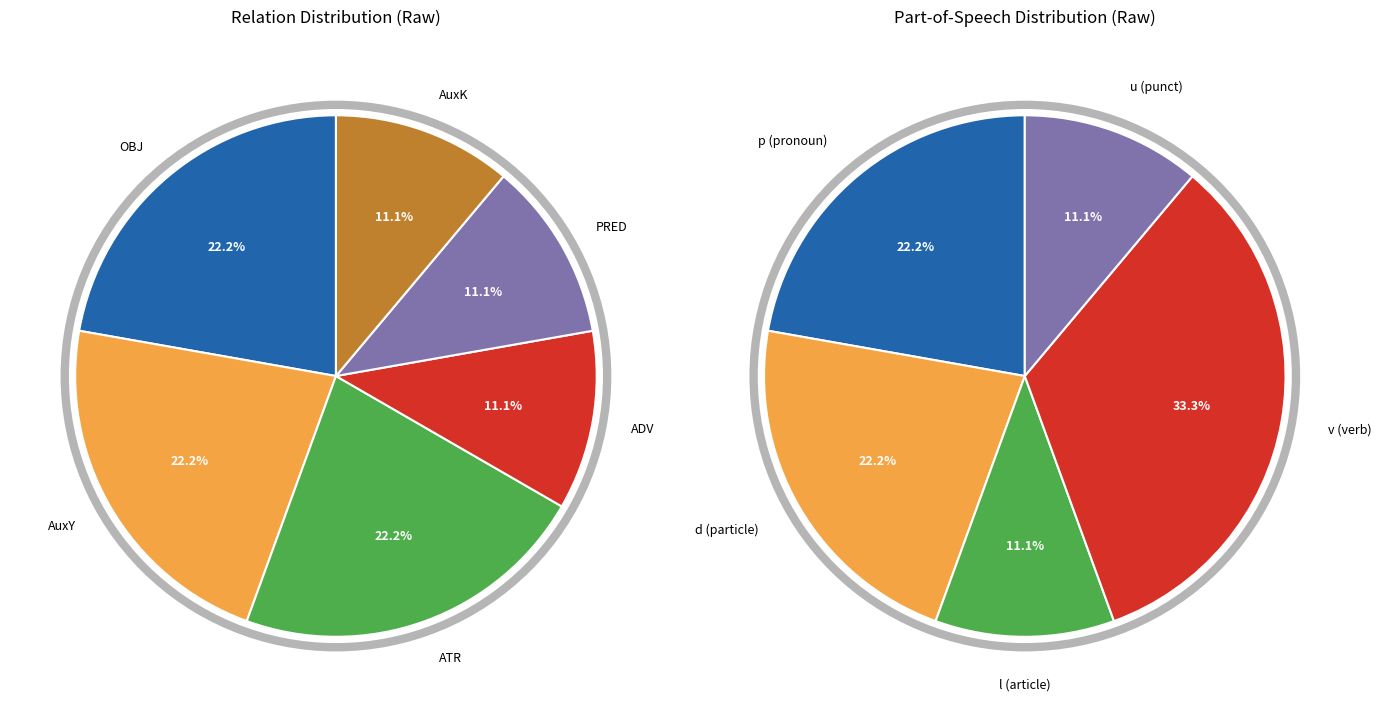

Is it true that AuxY is 12% of the pie?

False